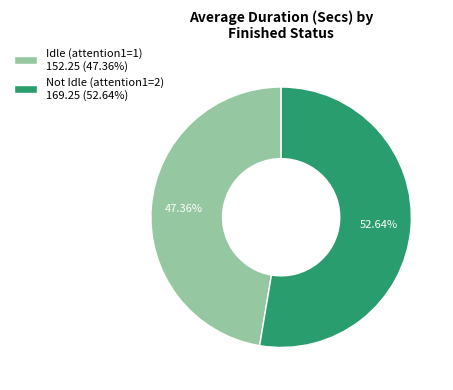

Is there any slice that represents more than half of the pie?

Yes